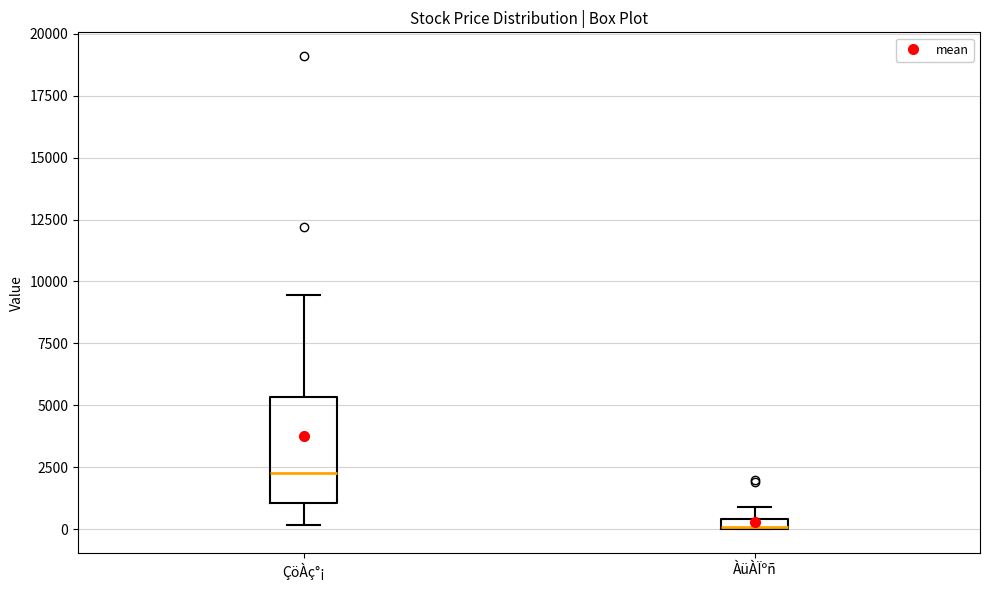

Comparing the boxes themselves (not the whiskers), which one is the tallest?

ÇöÀç°¡